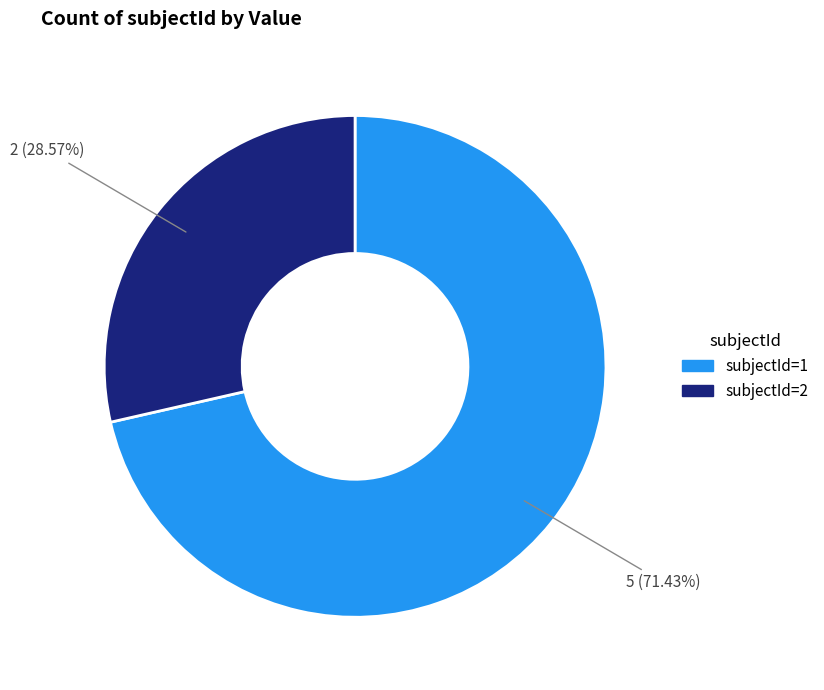

Is there a majority slice in this chart?

Yes